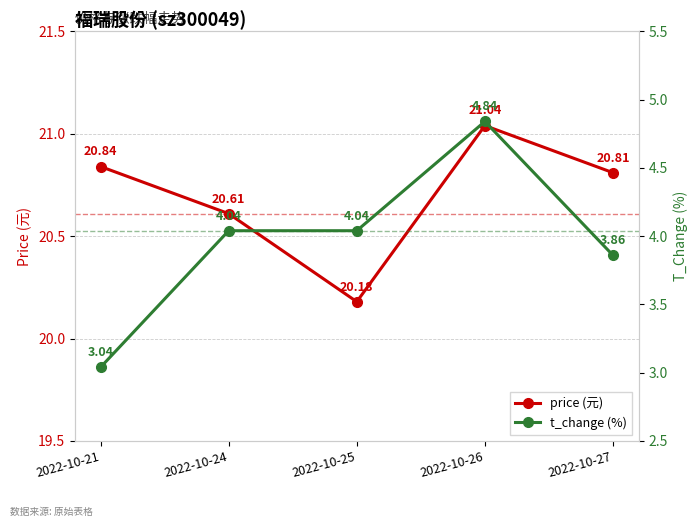

Reading left to right, extract all data points from this chart.

price: 20.8	20.6	20.2	21.0	20.8
t_change: 3.0	4.0	4.0	4.8	3.9